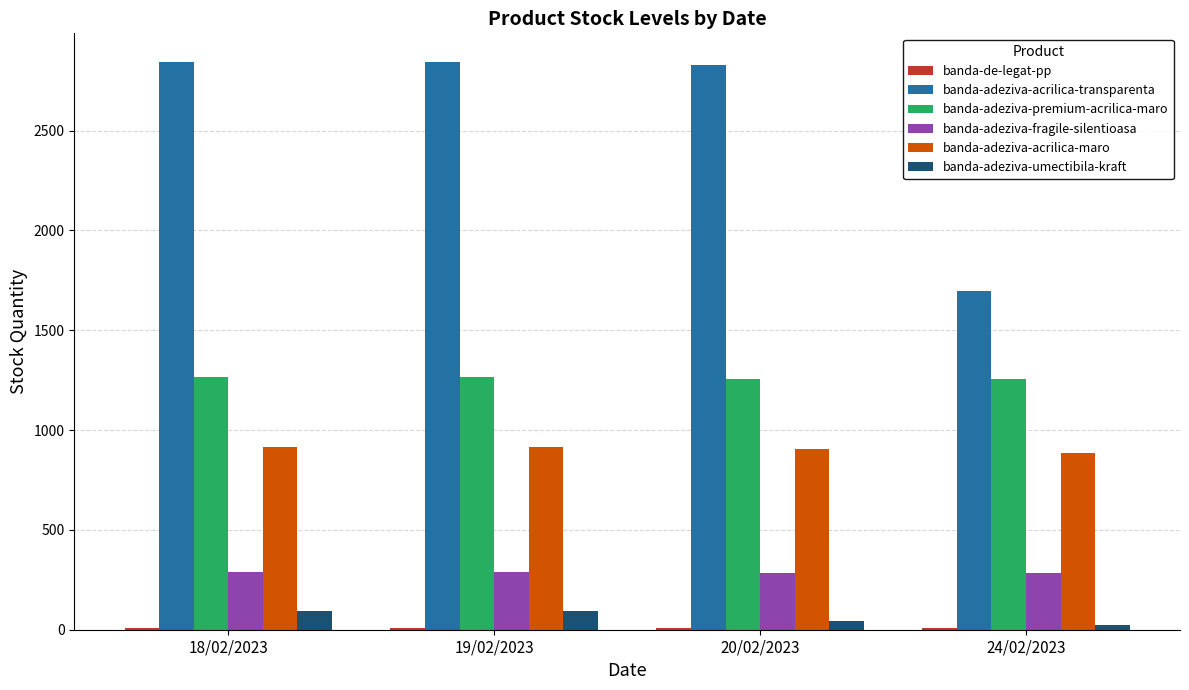

What is the difference between the highest and lowest values at 19/02/2023?

2836